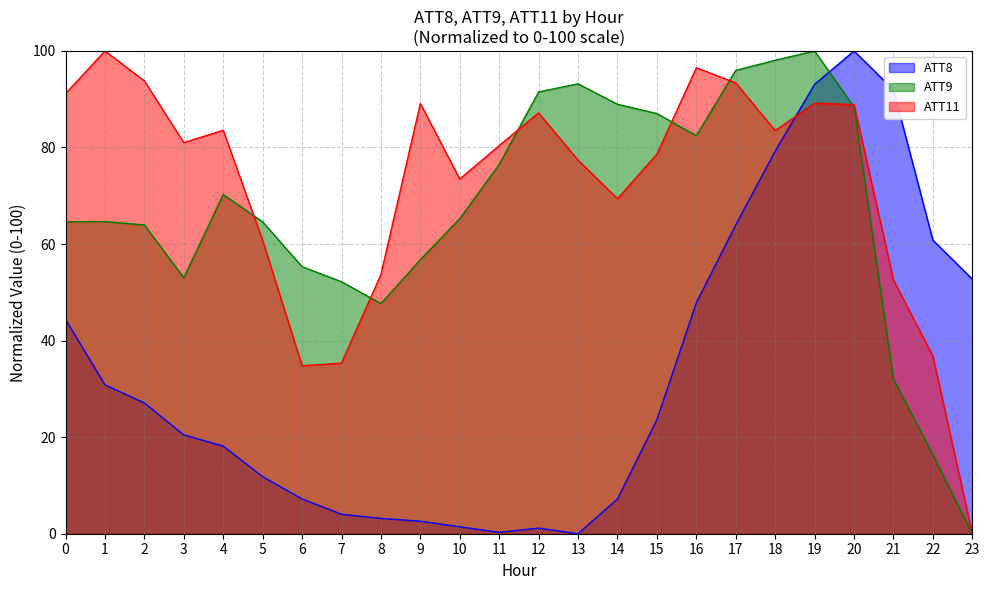

How many intersections are there between ATT11 and ATT8?

1